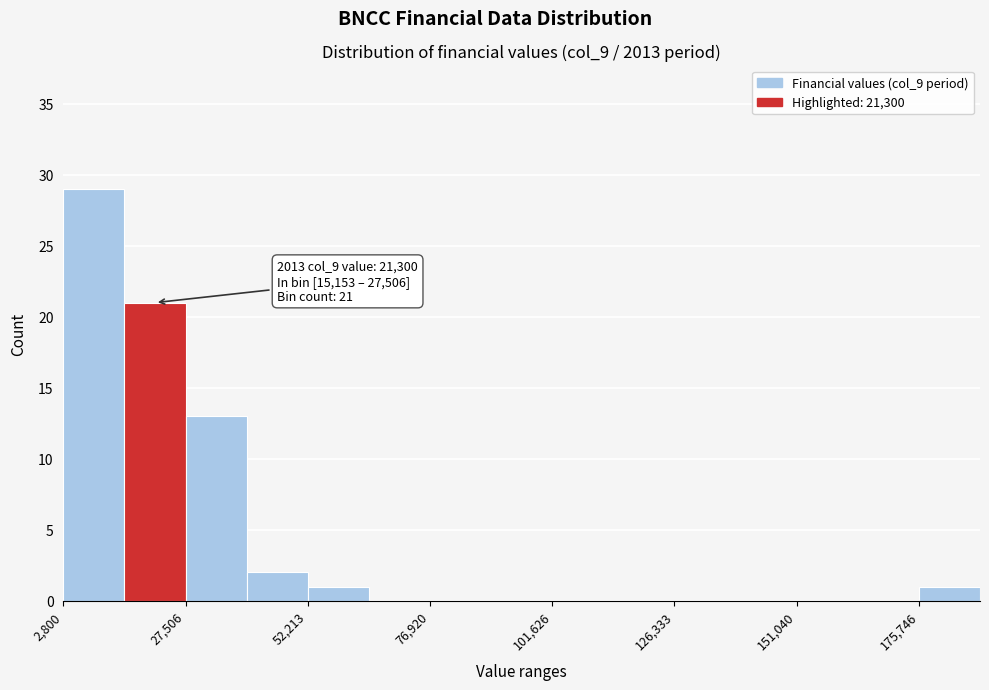

Read against the x-axis, roughly where is the centre of the tallest bar?

10000